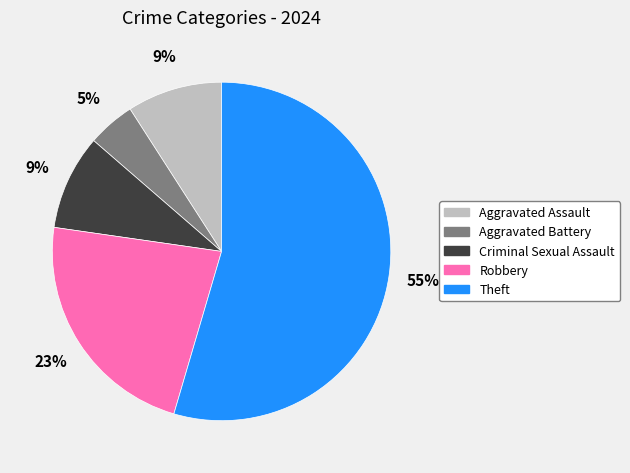

Between Robbery and Theft, which is larger?

Theft